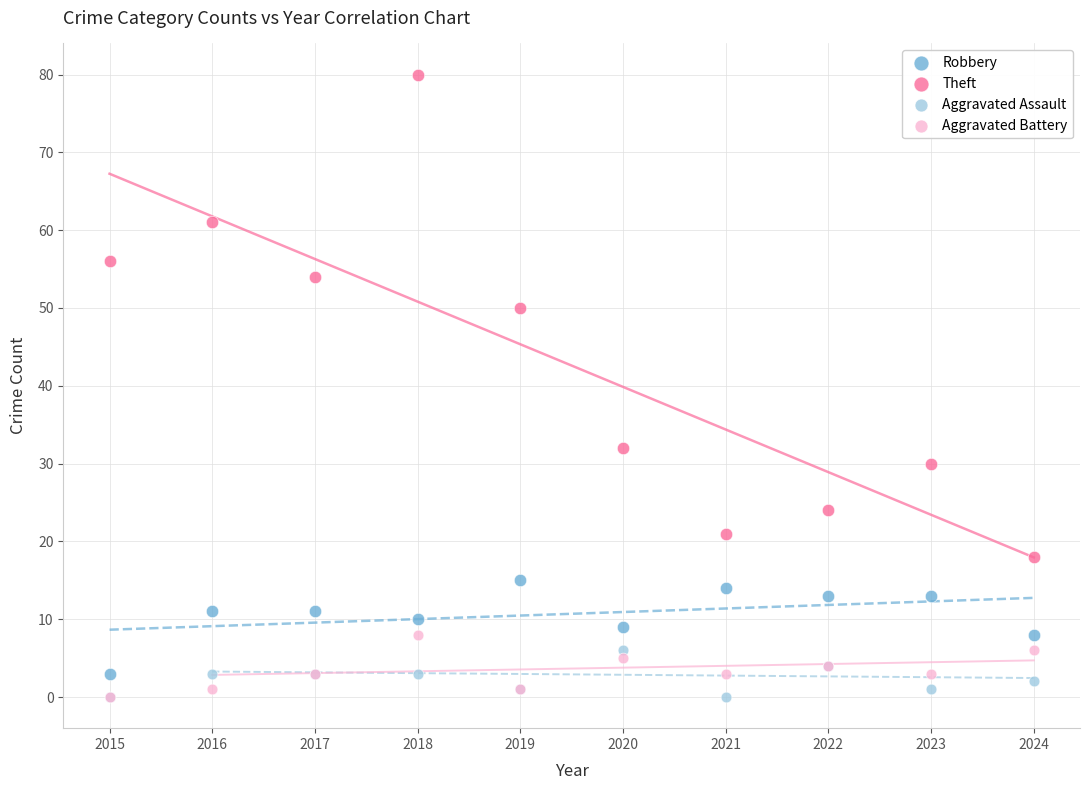

Which series reaches the maximum Y coordinate?

Theft